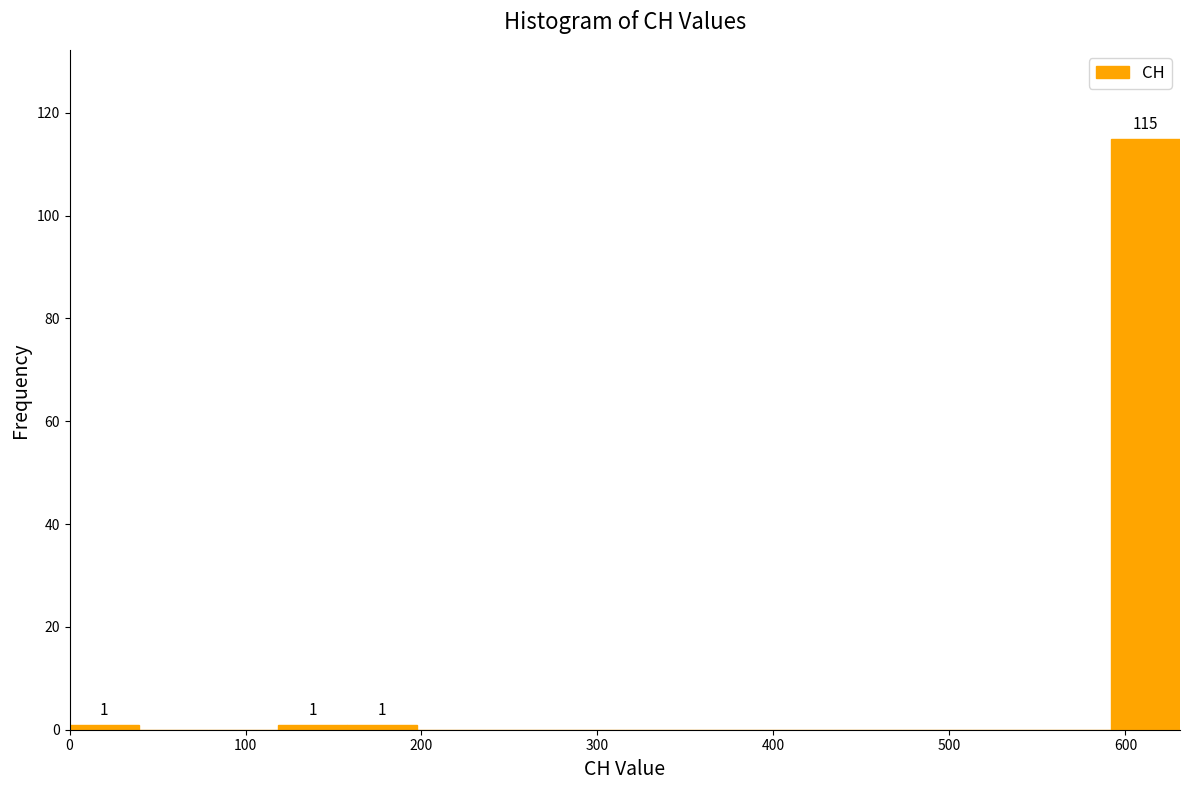

Read against the x-axis, roughly where is the centre of the tallest bar?

610